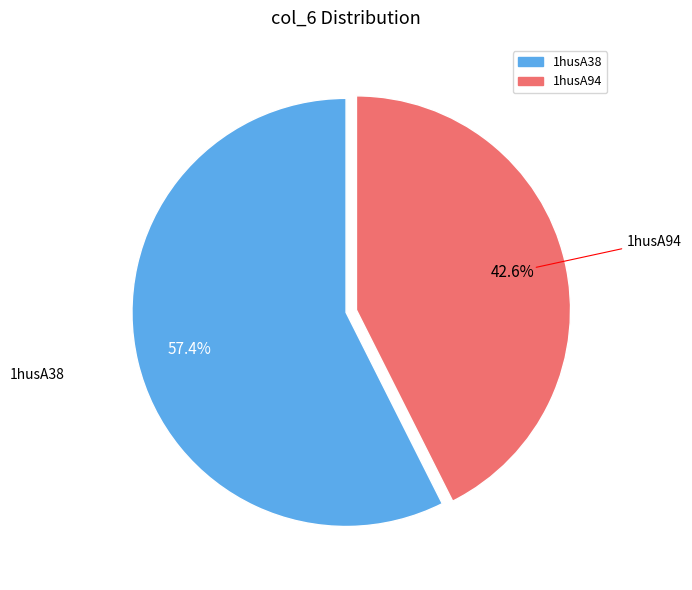

Count the number of slices in the pie.

2